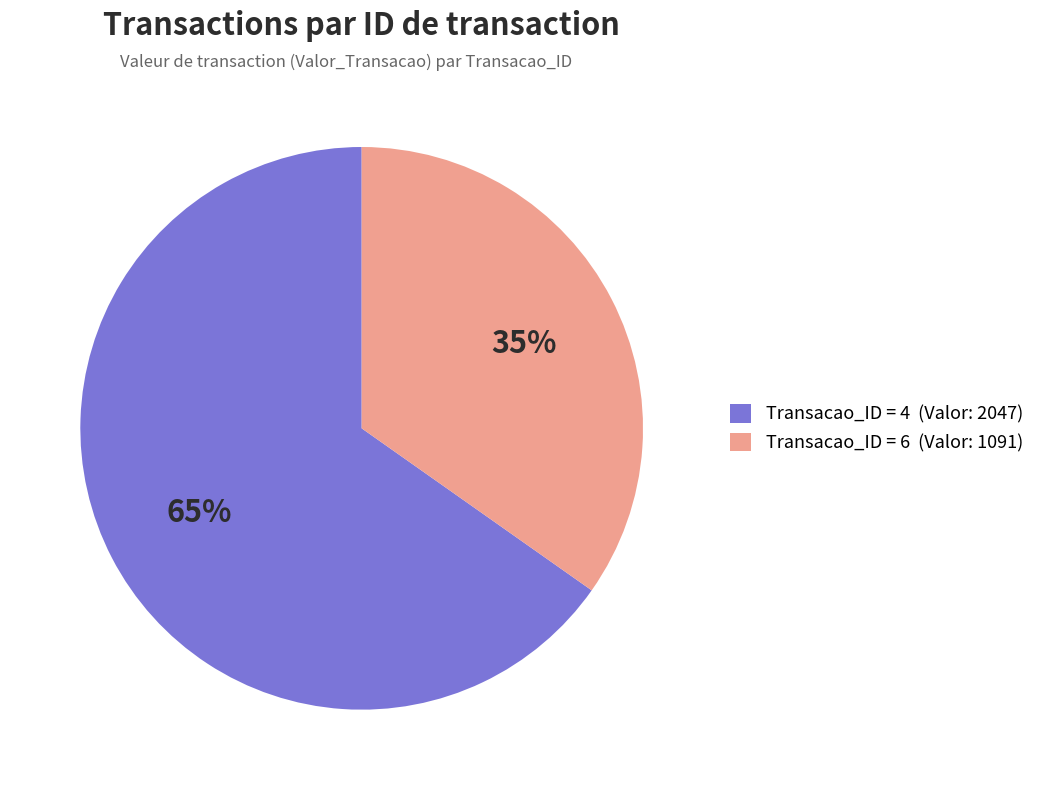

True or false: Transacao_ID = 6 (Valor: 1091) accounts for 35% of the total.

True